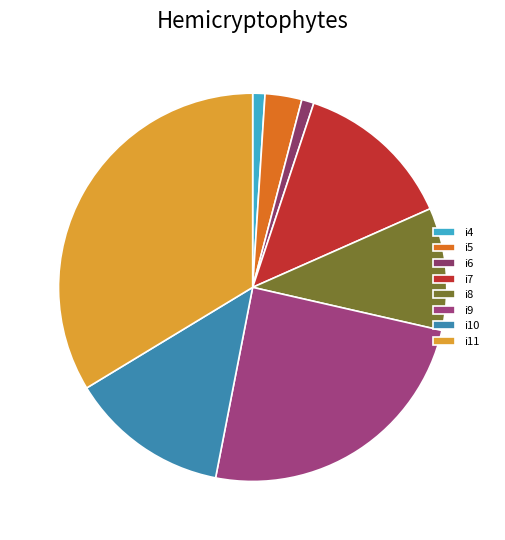

To the nearest percent, what is the combined percentage of i5 and i8?

13%